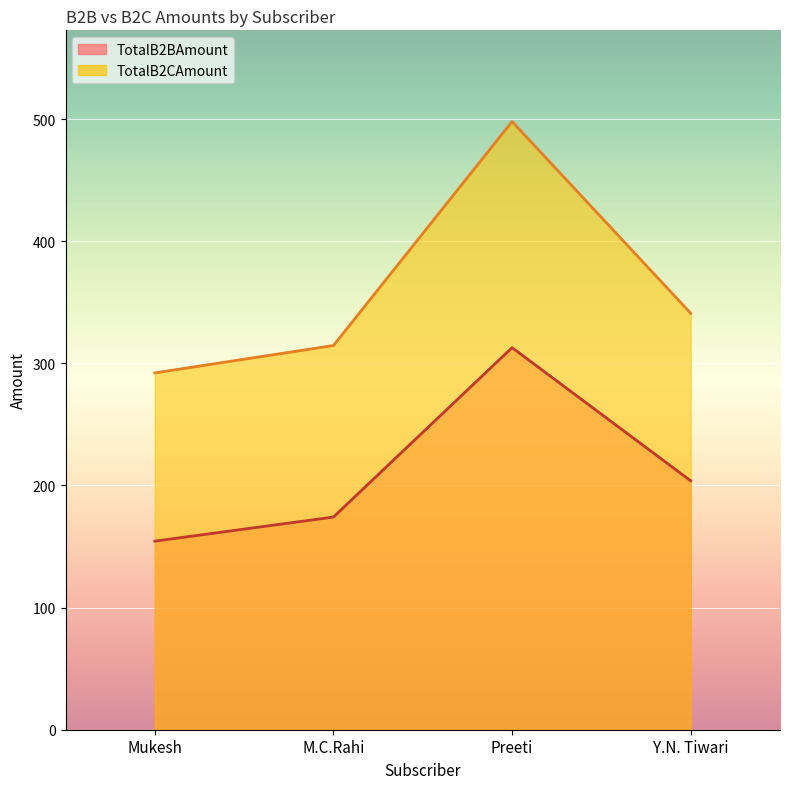

True or false: TotalB2BAmount and TotalB2CAmount cross at least once.

False